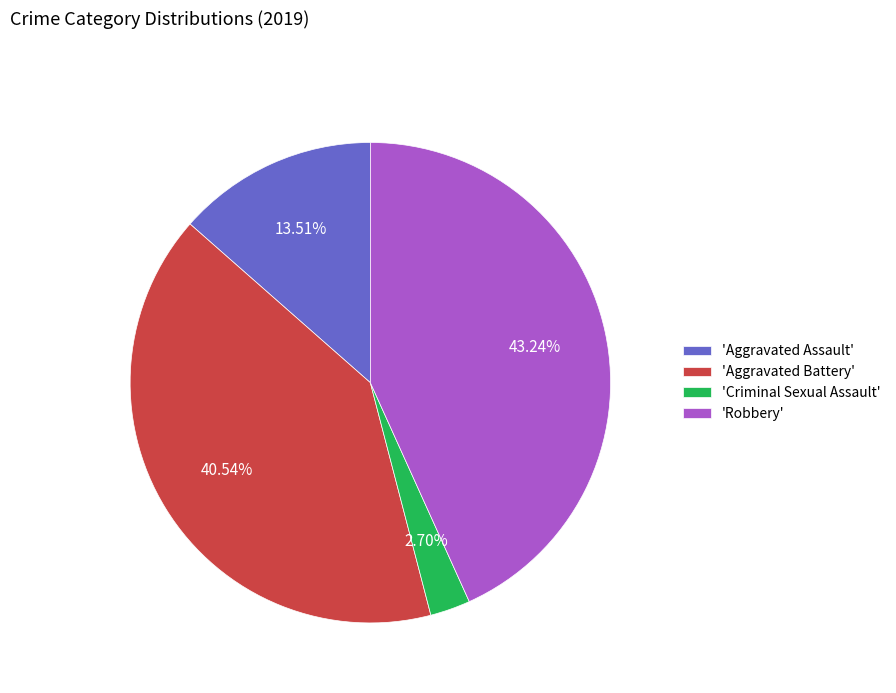

What is the smallest slice in the pie chart?

'Criminal Sexual Assault'